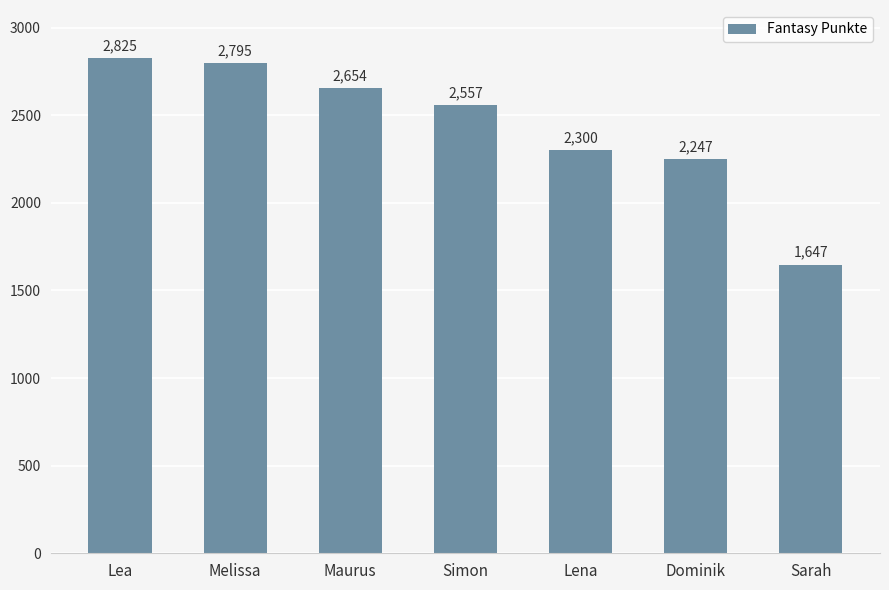

What is the change in value from Lea to Dominik?

-578